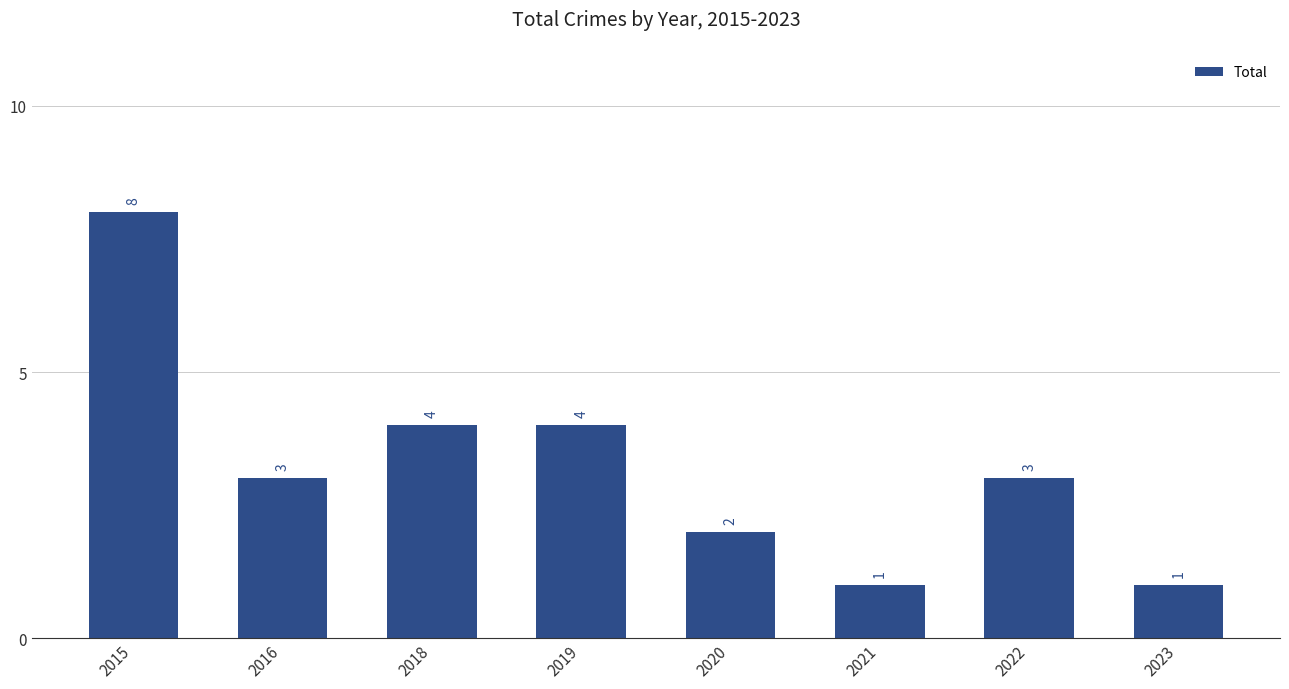

What is the smallest value displayed?

1